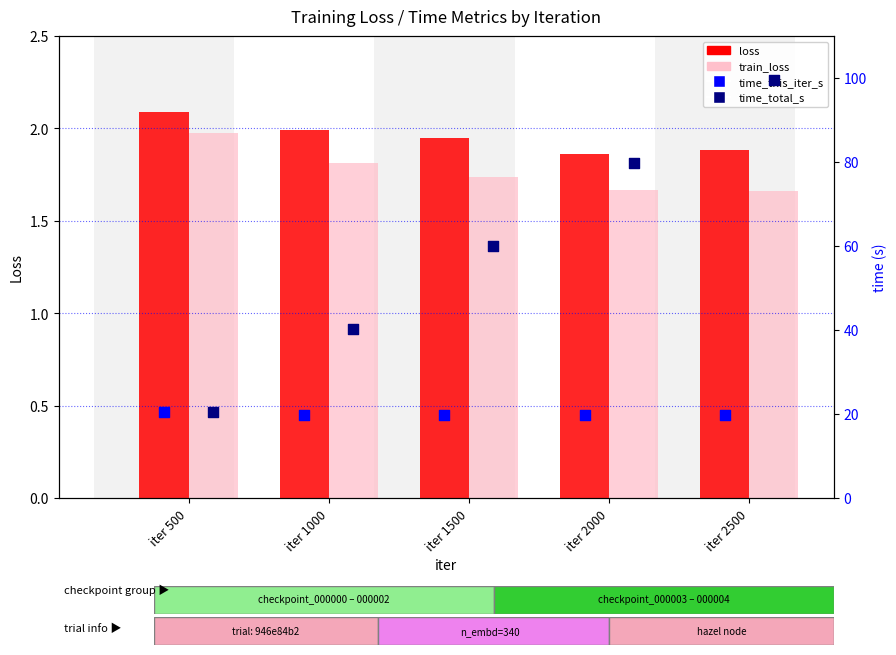

What is the total value across all series at iter 1000?

63.9